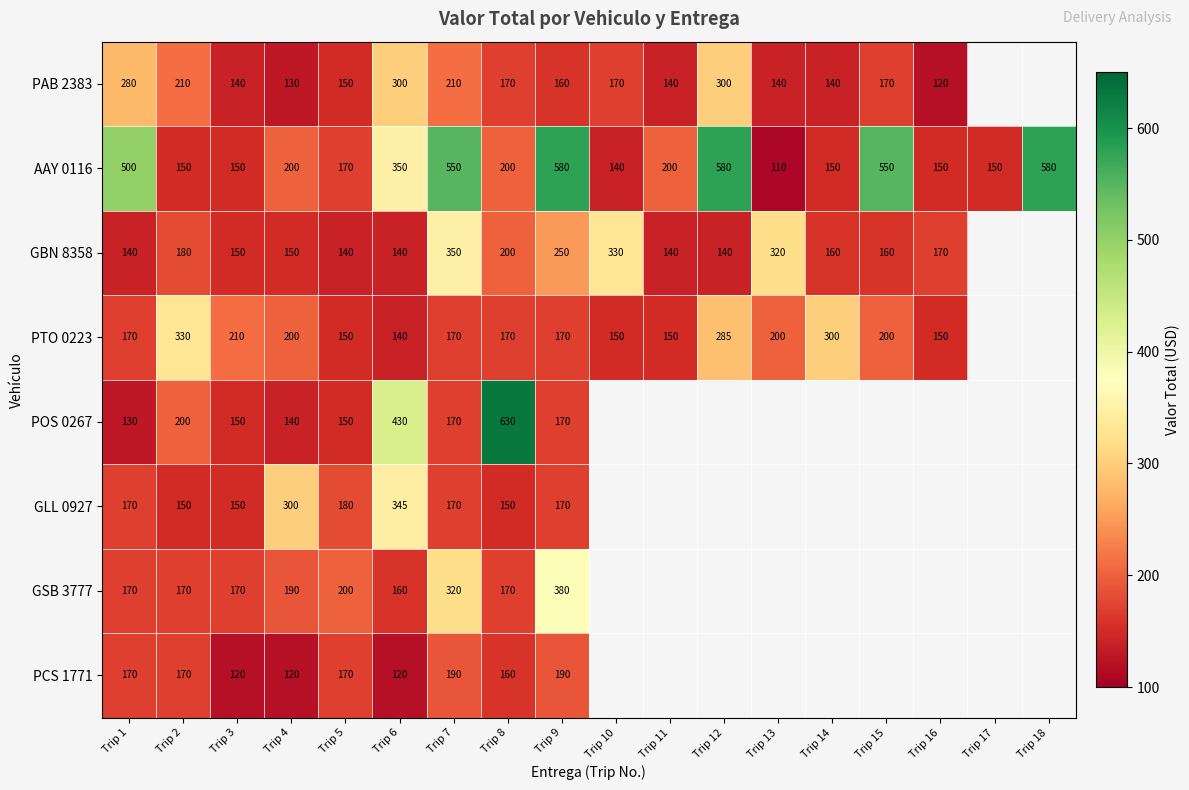

What is the total value across all series at Trip 3?

1240